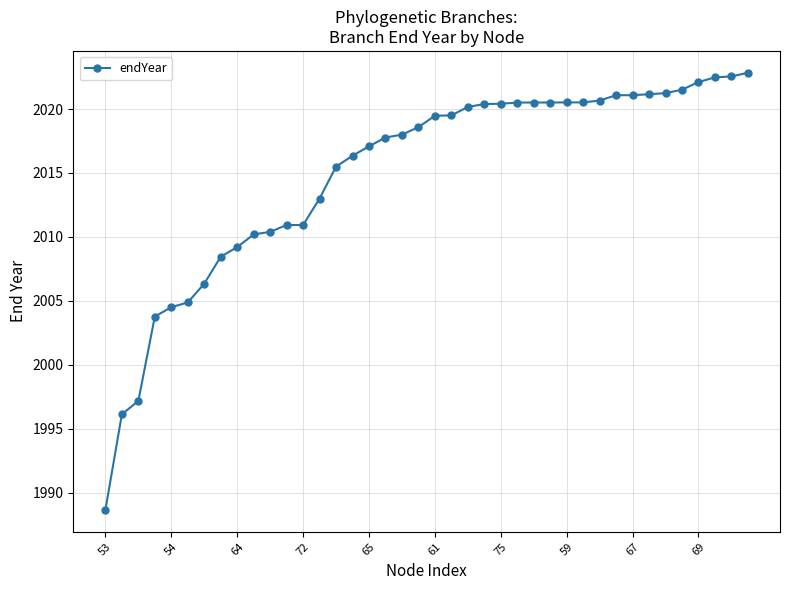

What is the sum of all values?

80597.1